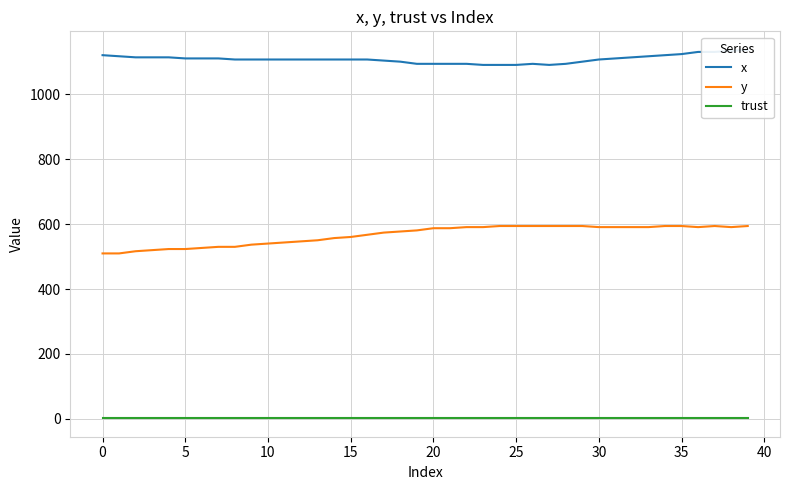

What is the label of the 15th point from the left?

14